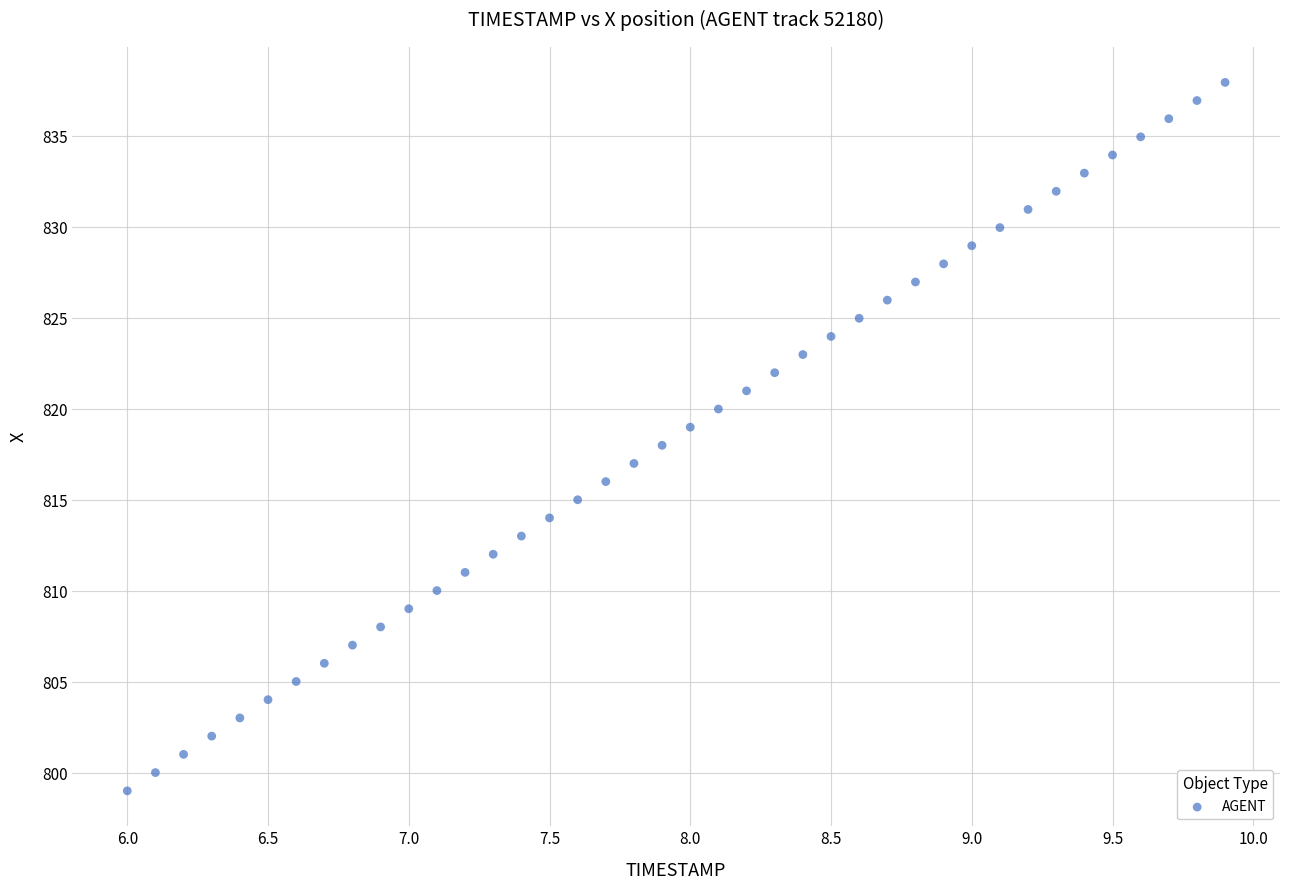

What is the range of Y values (max minus min)?

38.9